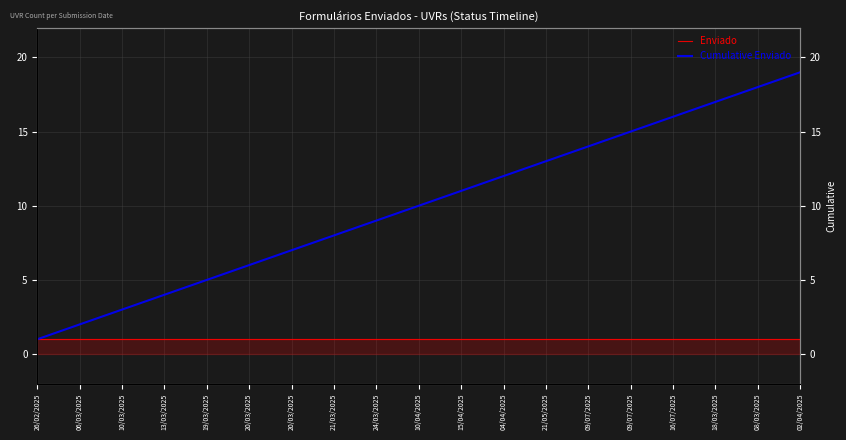

True or false: Enviado has a value of 1 at 20/03/2025.

True